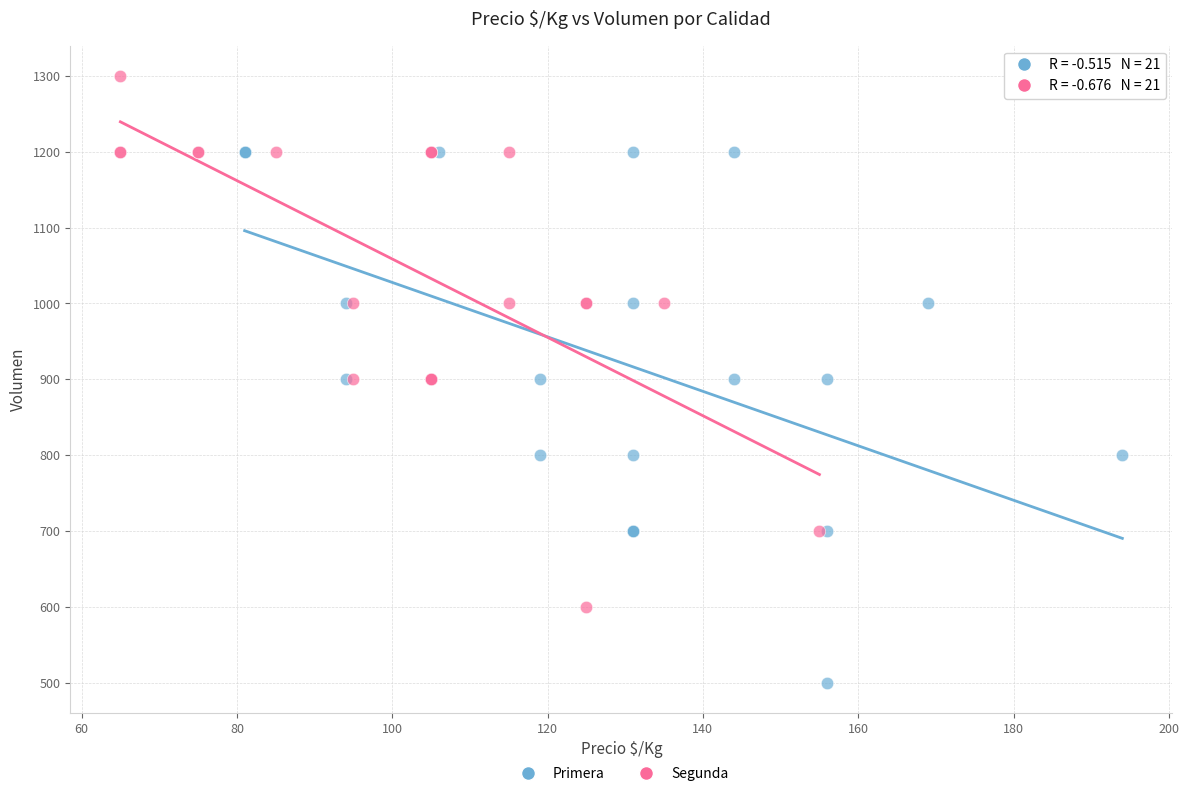

Which series reaches the minimum Y coordinate?

Primera